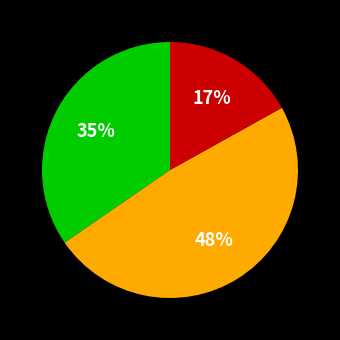

How many slices are in this pie chart?

3